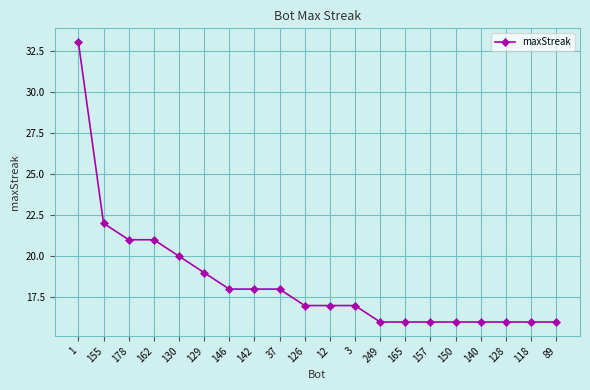

What is the maximum value shown in the chart?

33